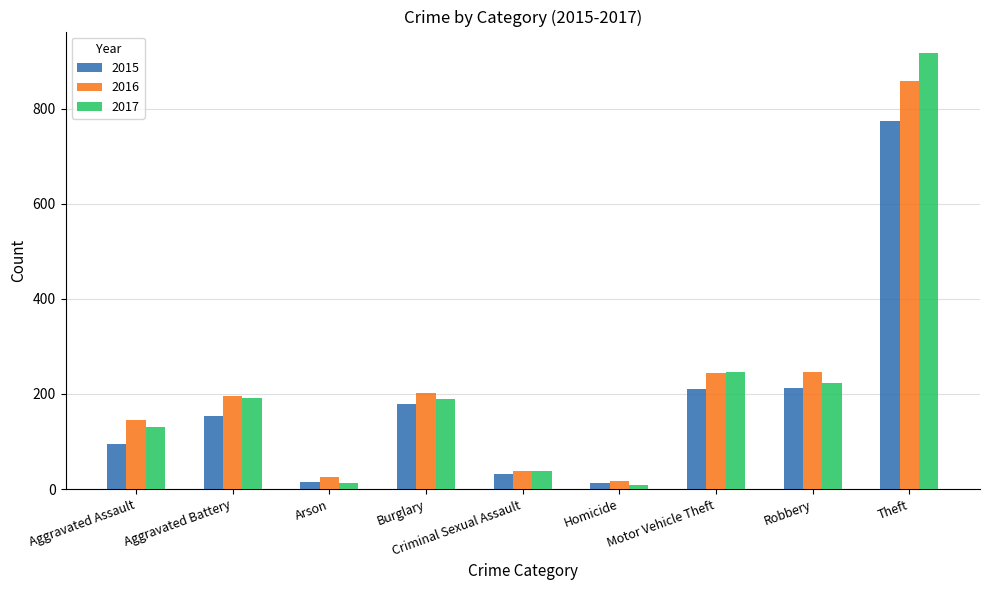

Are the bars grouped side by side (vs. stacked)?

Yes